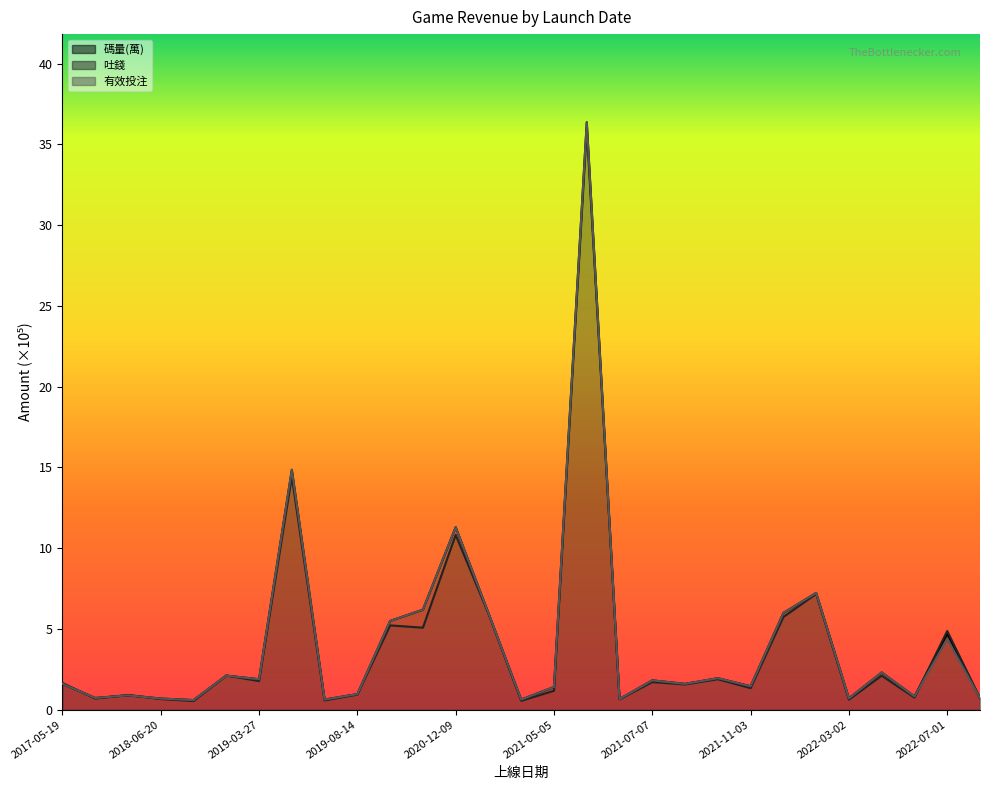

At which label does 吐錢 reach its peak?

2021-06-09